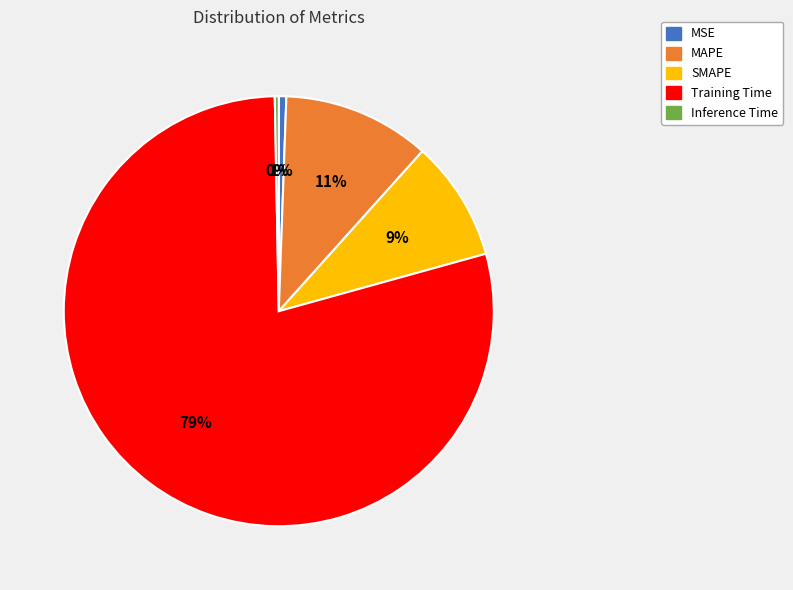

Between Training Time and MAPE, which is larger?

Training Time